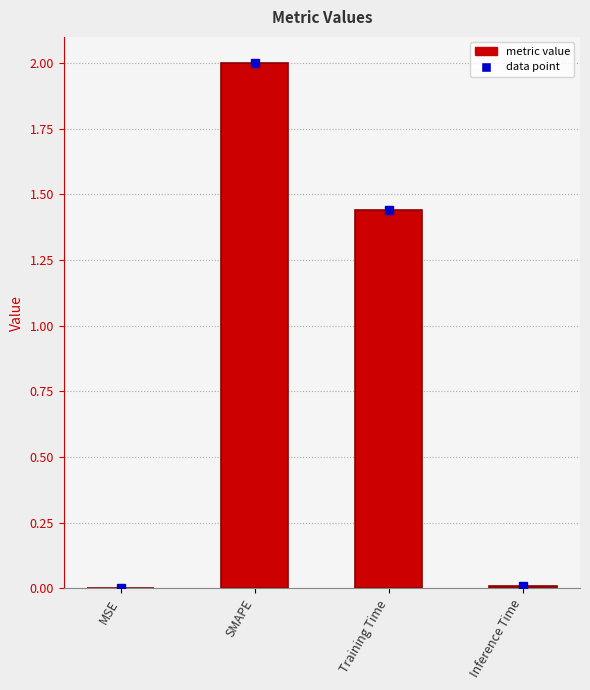

Where does the data first go above 1?

SMAPE